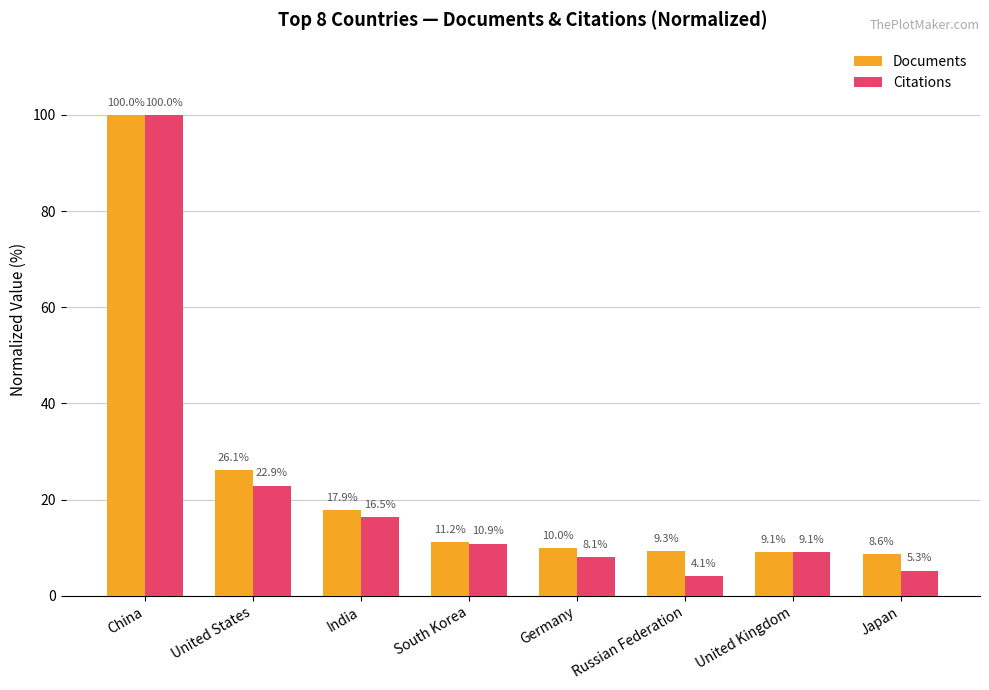

How many data points in Documents are above 11?

4